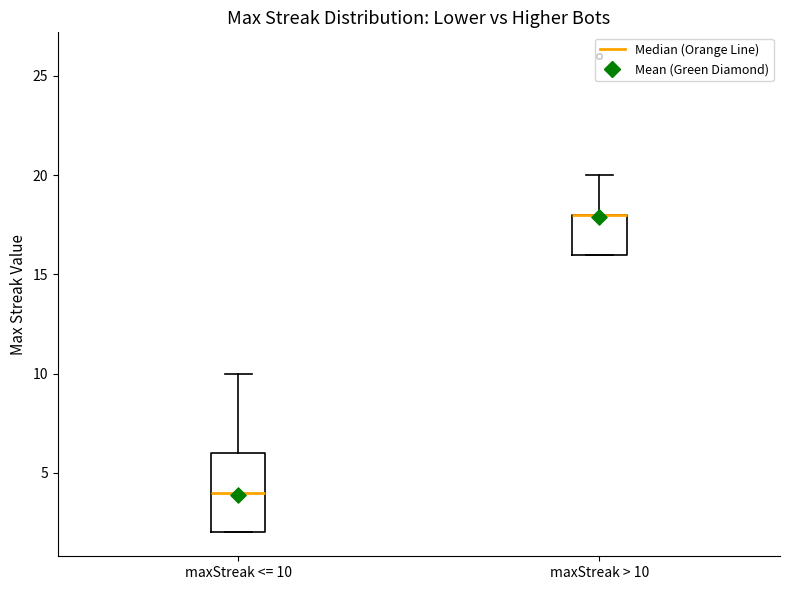

Reading left to right, transcribe this box plot: for each box, give where its median line is, the range the box spans, and where its two whiskers end, as read against the y-axis. The values are not printed on the chart, so give them approximately, as read against the axis.

maxStreak <= 10: median 4, box 2 to 6, whiskers 2 to 10
maxStreak > 10: median 18 (drawn on the box's upper edge), box 16 to 18, whiskers 16 to 20